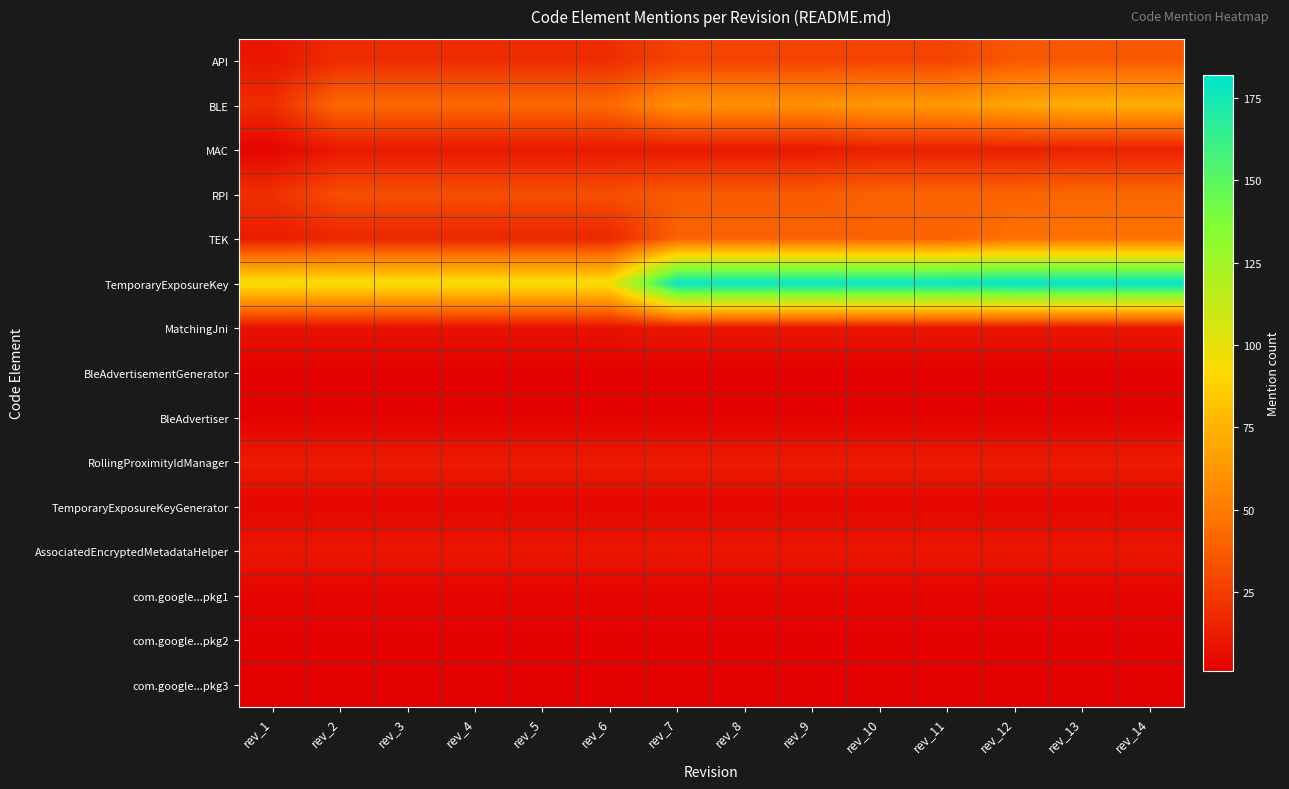

List the series in order of their peak value, highest first.

TemporaryExposureKey, BLE, TEK, RPI, API, MAC, RollingProximityIdManager, MatchingJni, AssociatedEncryptedMetadataHelper, TemporaryExposureKeyGenerator, com.google...pkg1, BleAdvertisementGenerator, BleAdvertiser, com.google...pkg2, com.google...pkg3